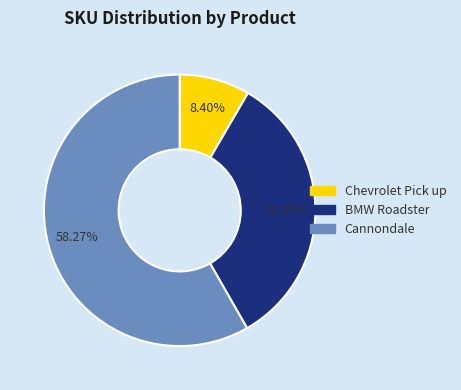

To the nearest percent, what is the combined percentage of Cannondale and Chevrolet Pick up?

67%